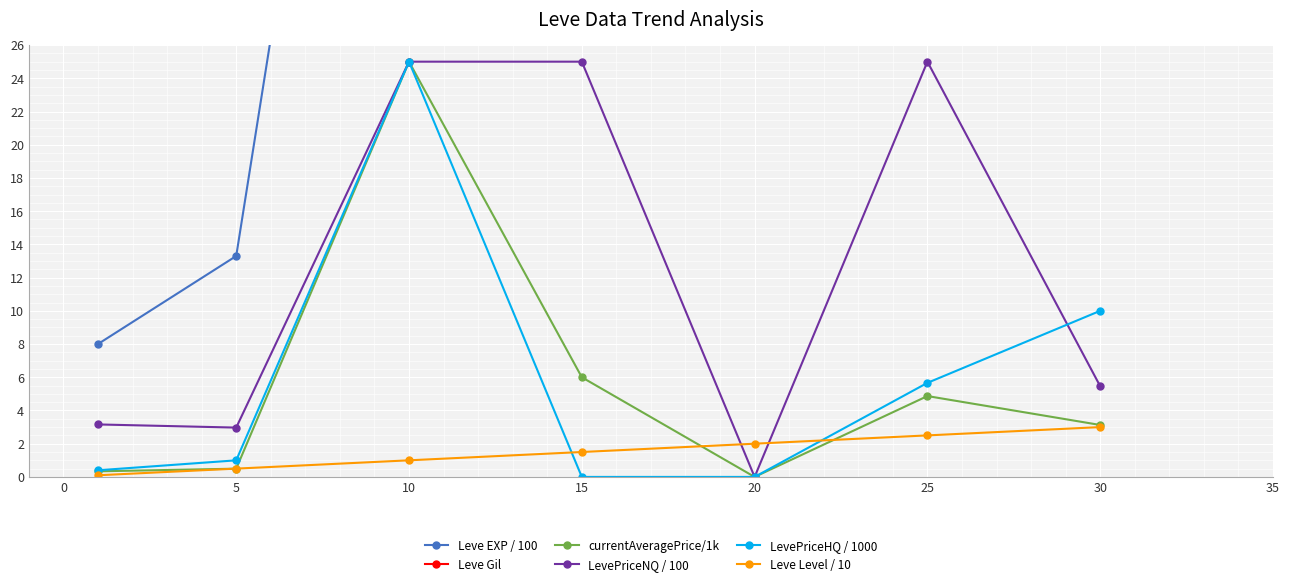

Which category has the highest value in the Leve Level / 10 series?

30